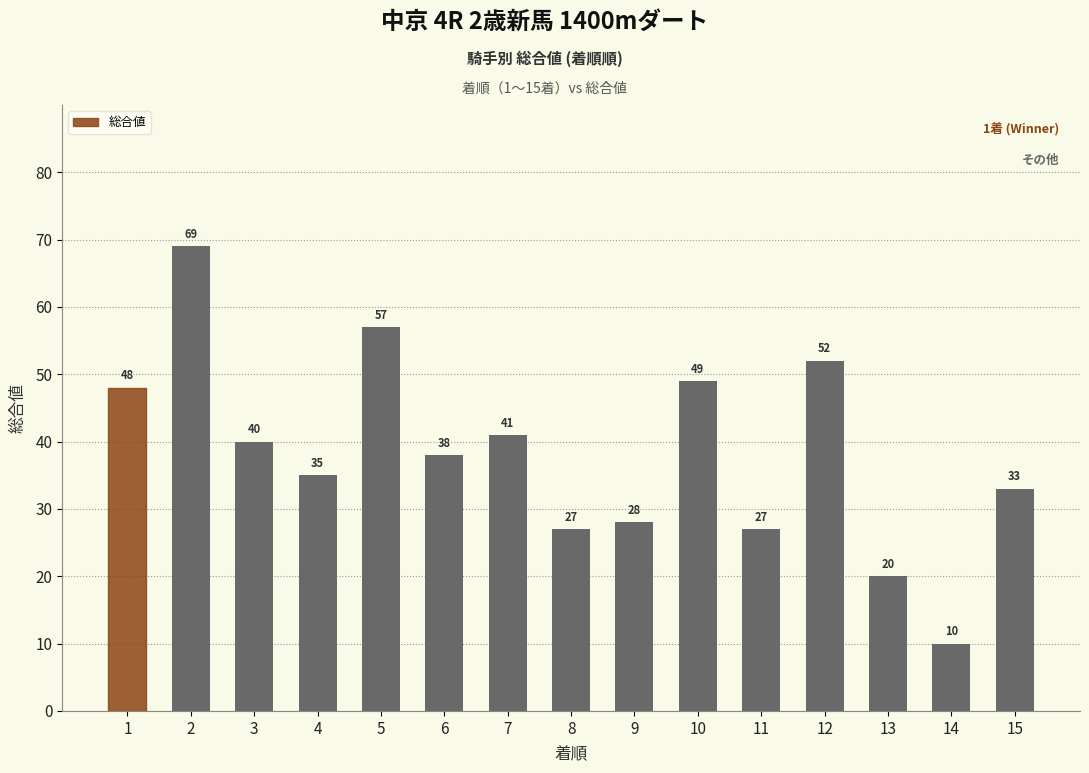

What is the approximate value at 11, to the nearest 5?

25